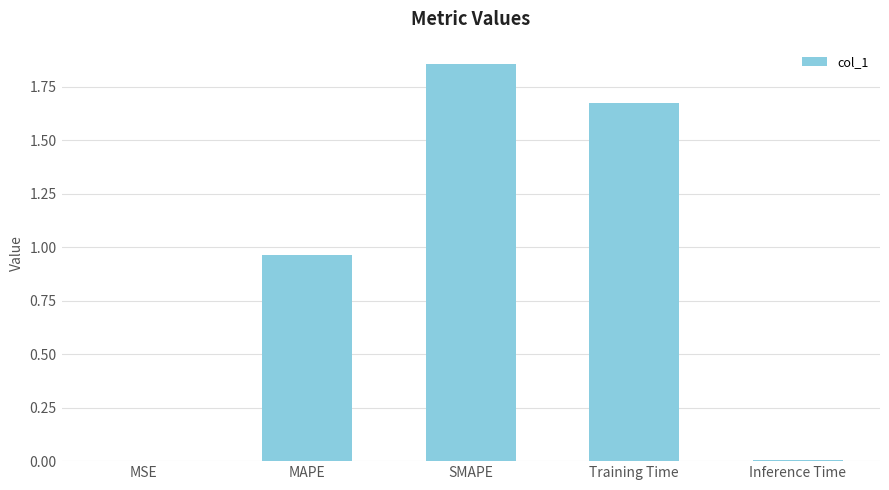

Which has a higher value, SMAPE or MSE?

SMAPE